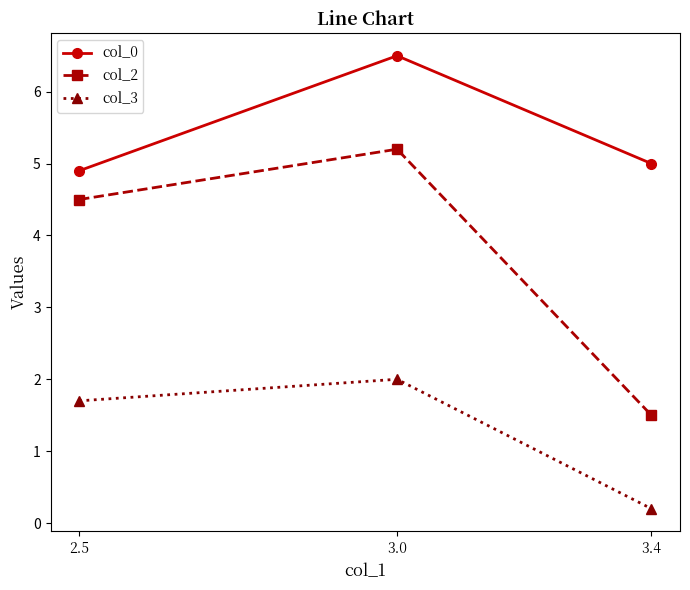

What are all the series names shown in the legend?

col_0, col_2, col_3